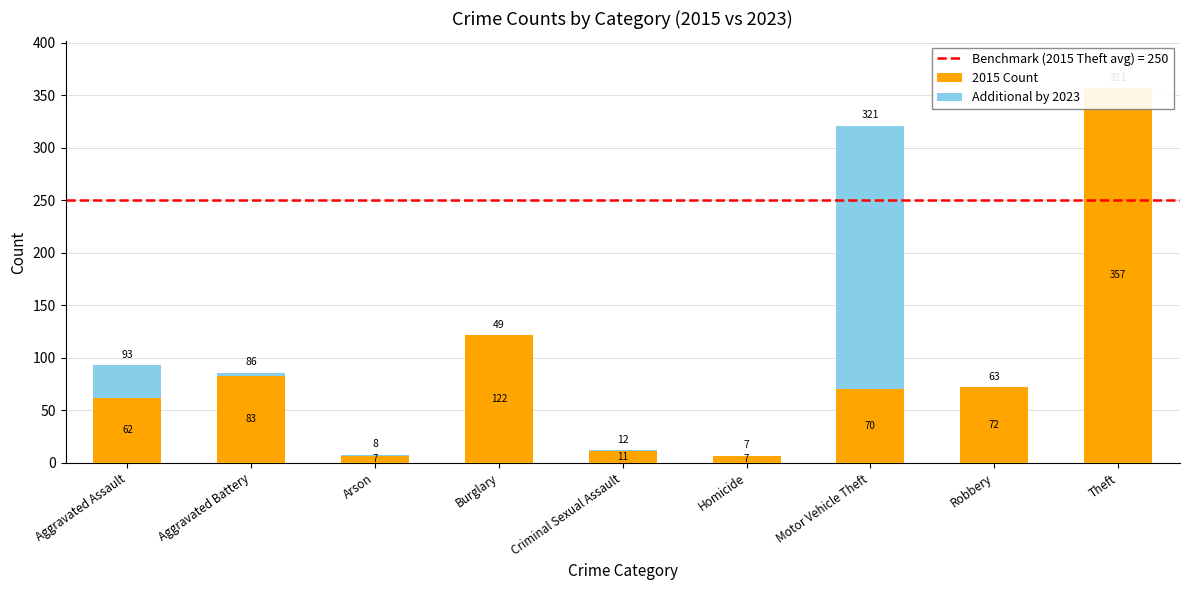

Where does the 2015 Count series first go above 70?

Aggravated Battery